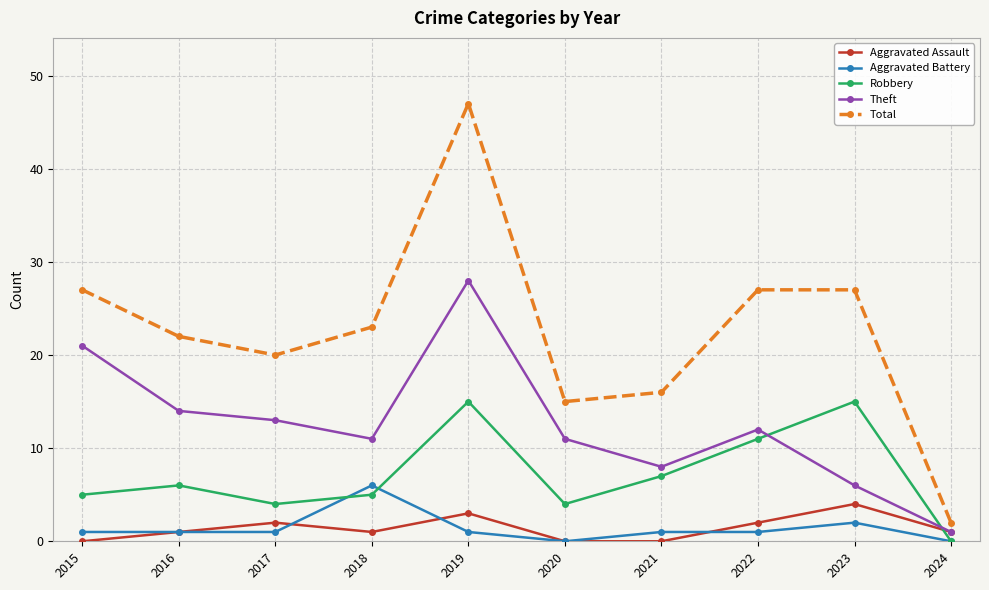

Which series changed the most between 2016 and 2023?

Robbery